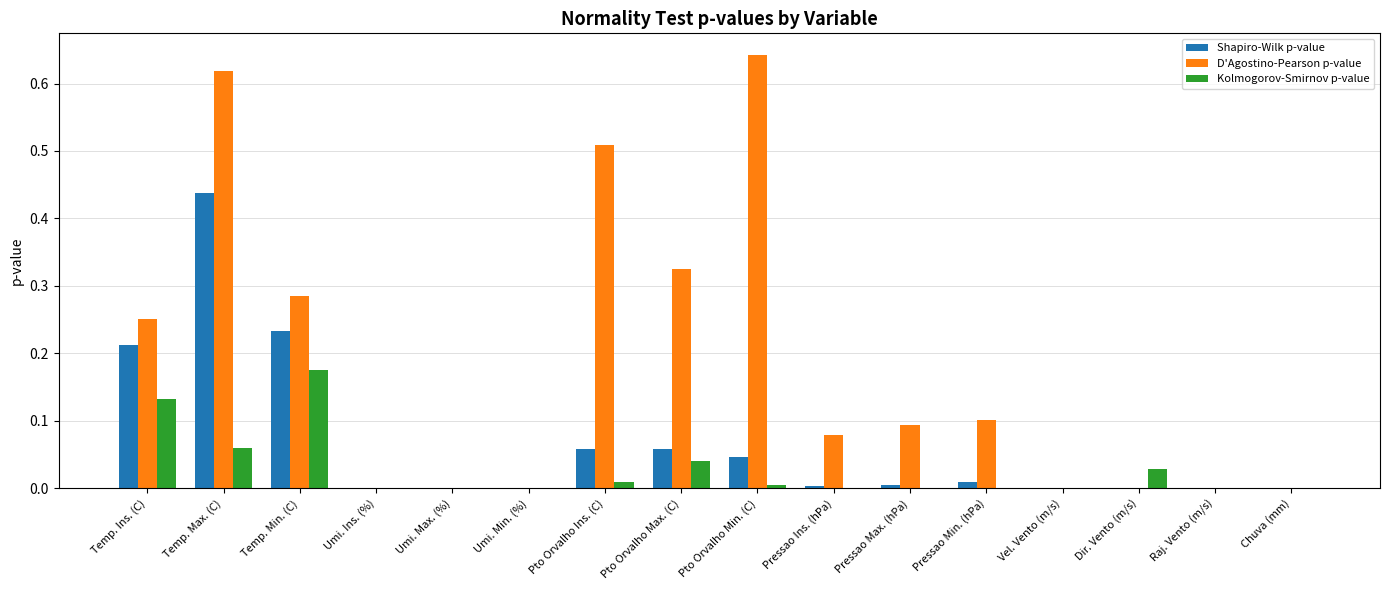

What is the sum of all Shapiro-Wilk p-value values?

1.1